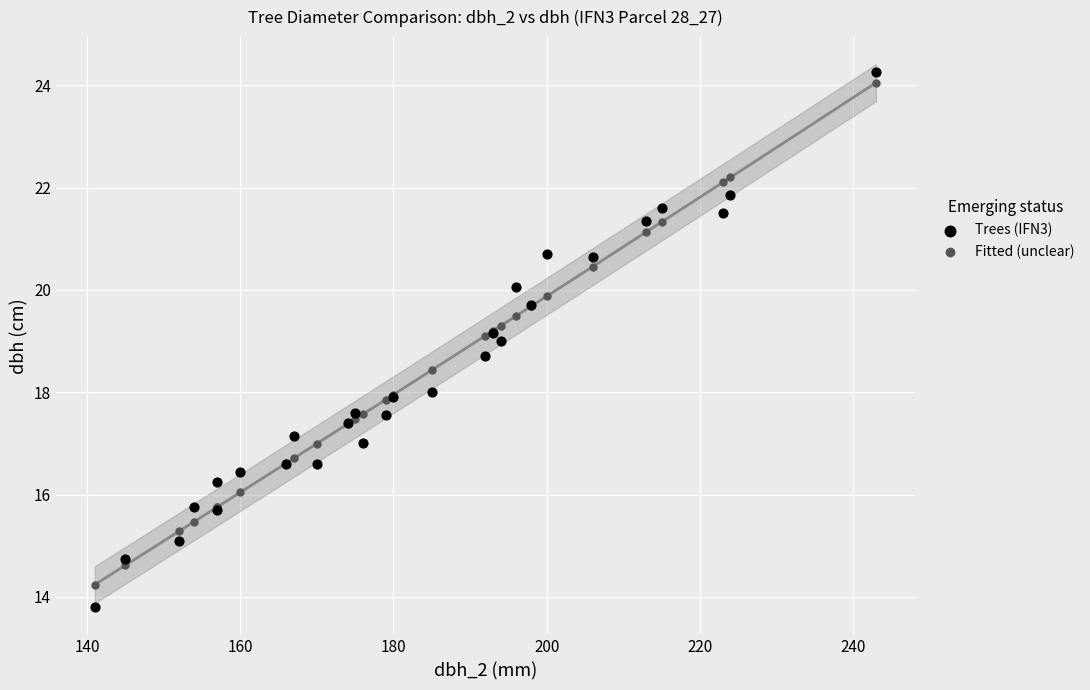

Which series contains the lowest Y value?

Trees (IFN3)